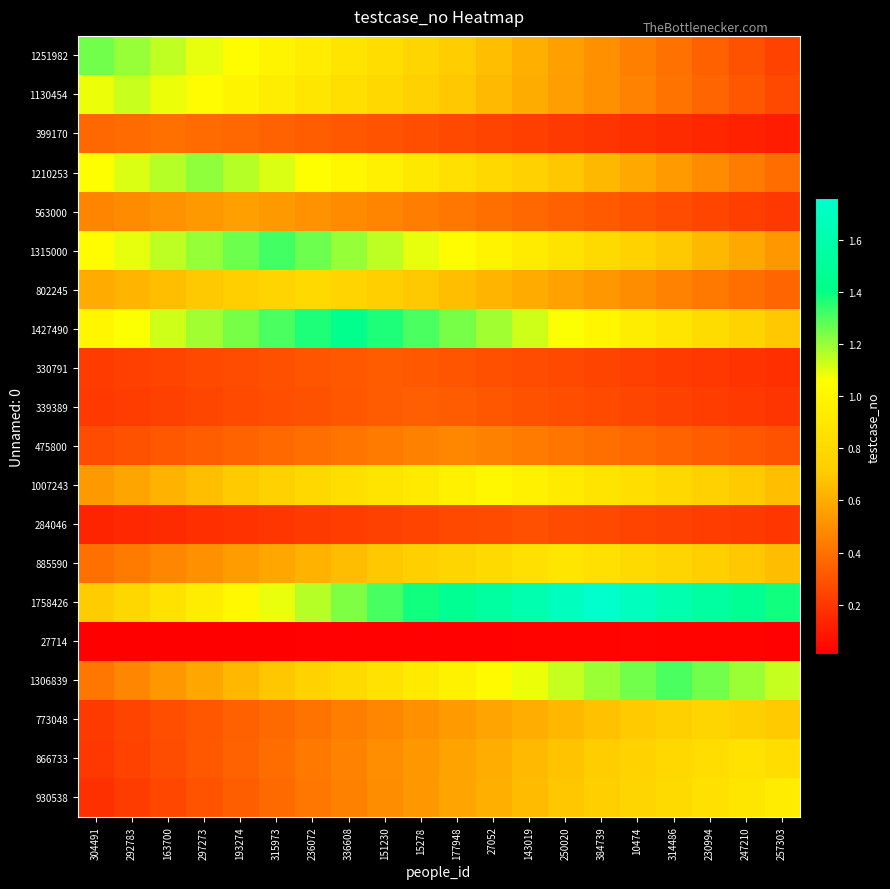

Which has a higher value, 315973 or 177948?

315973